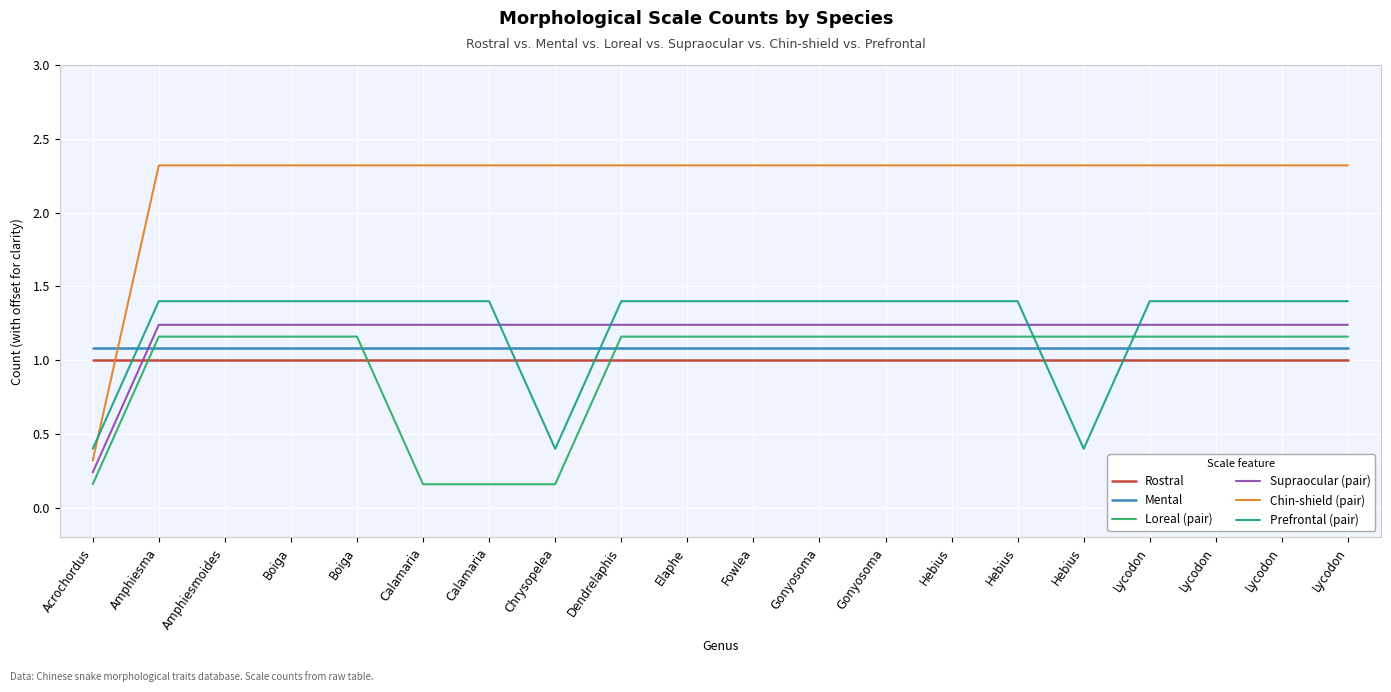

How many lines are shown in the chart?

6